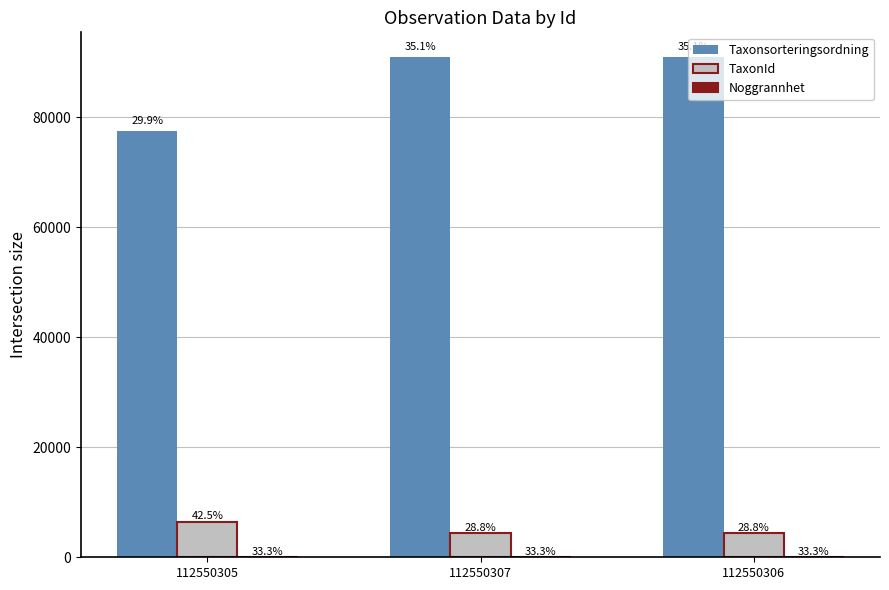

Which category has the lowest value in the Taxonsorteringsordning series?

112550305